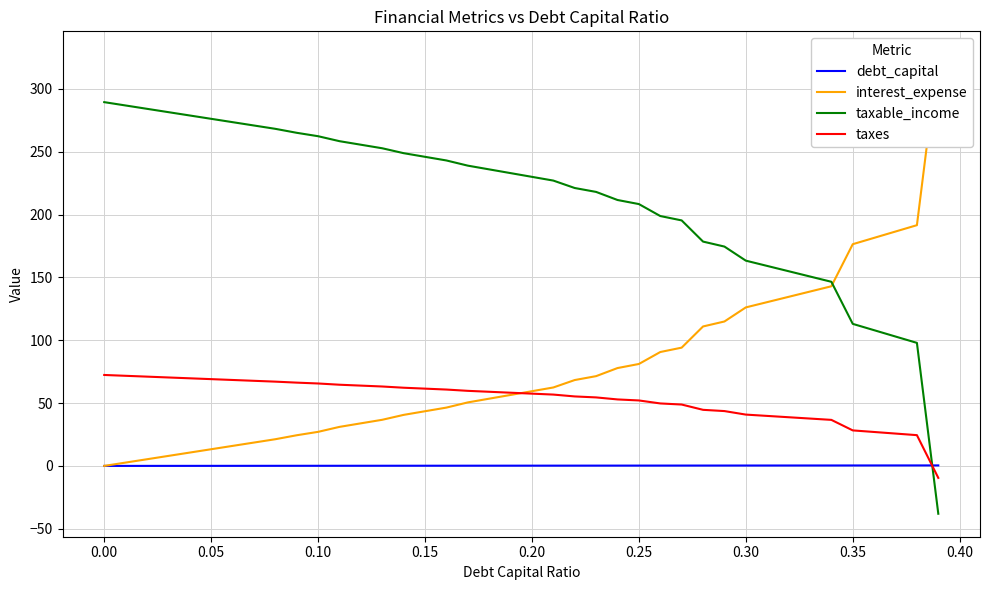

Where does the taxable_income series first go above 232?

0.00